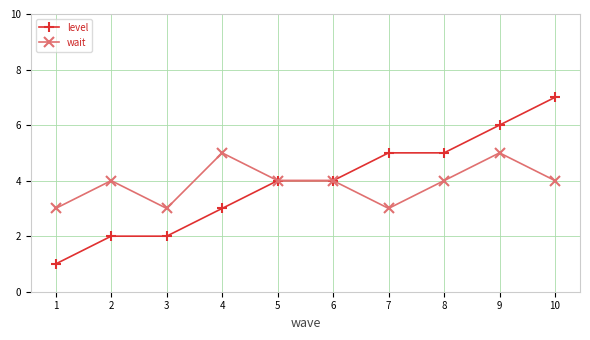

Which series changed the most between 6 and 10?

level